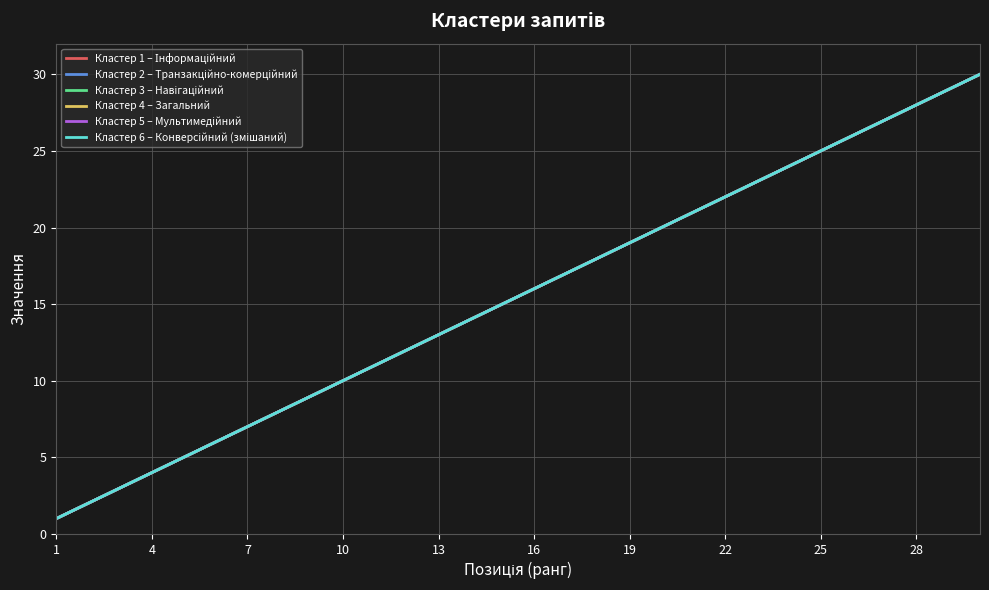

What is the average value of the Кластер 4 – Загальний series?

16